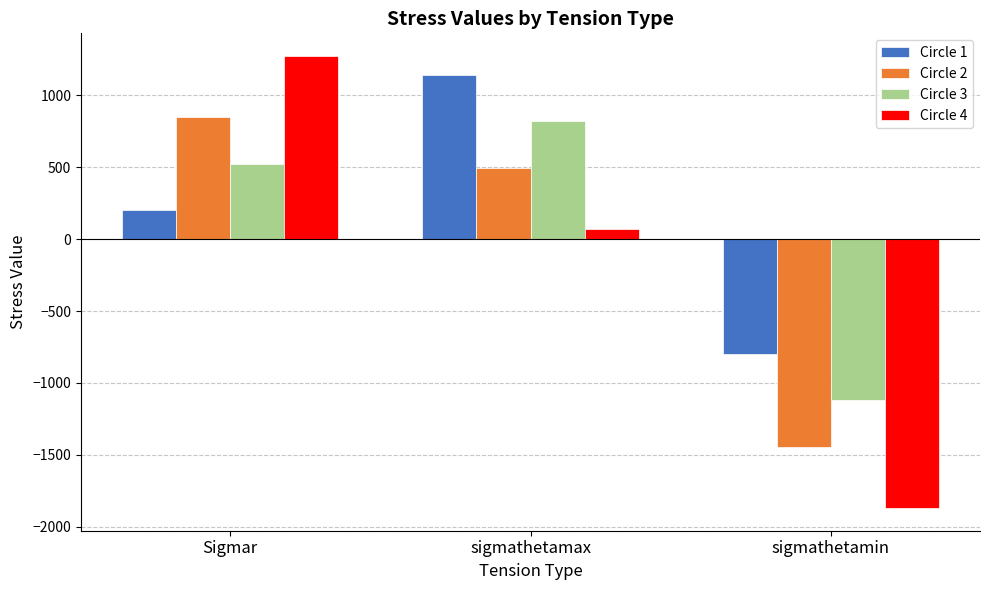

Reading right to left, transcribe all the data shown in this chart.

Circle 1: -801.3	1140.3	204.4
Circle 2: -1446.1	495.5	849.2
Circle 3: -1118.2	823.4	521.3
Circle 4: -1870.0	71.6	1273.0